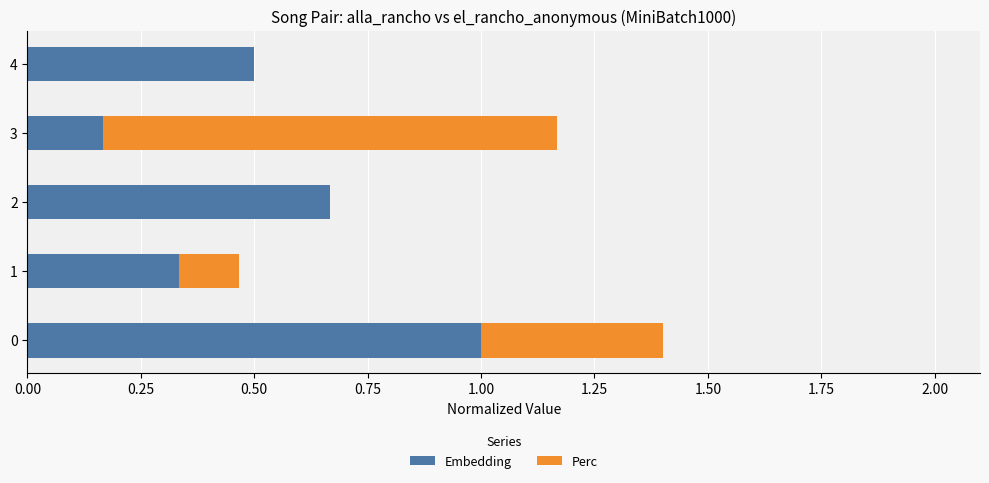

What is the highest value of the Embedding series?

1.0